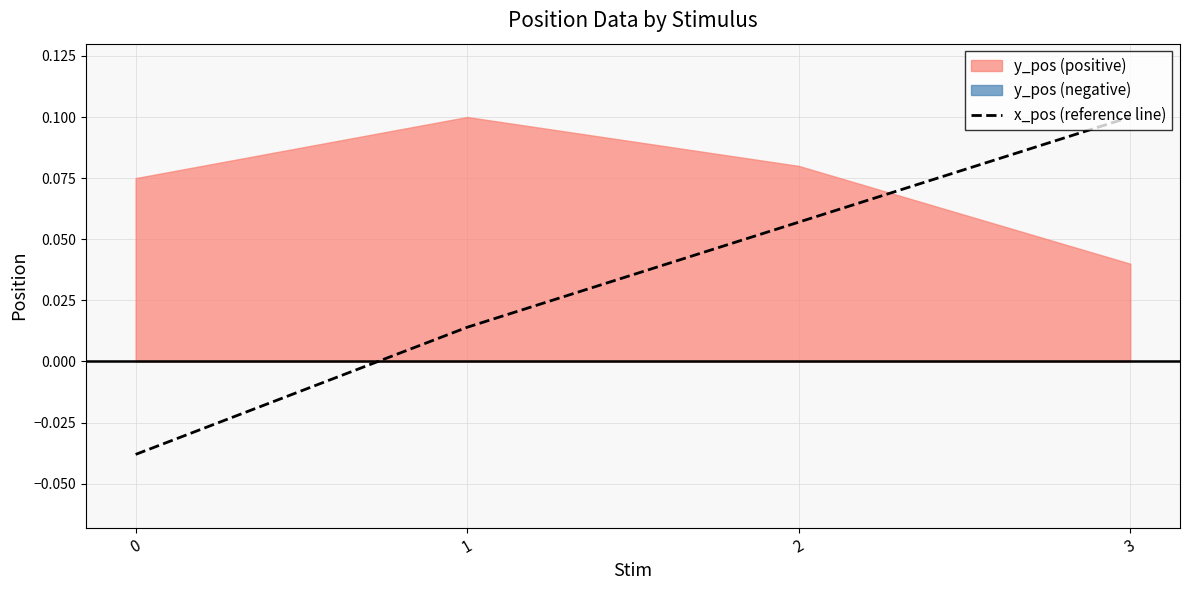

What is the greatest value displayed?

0.1